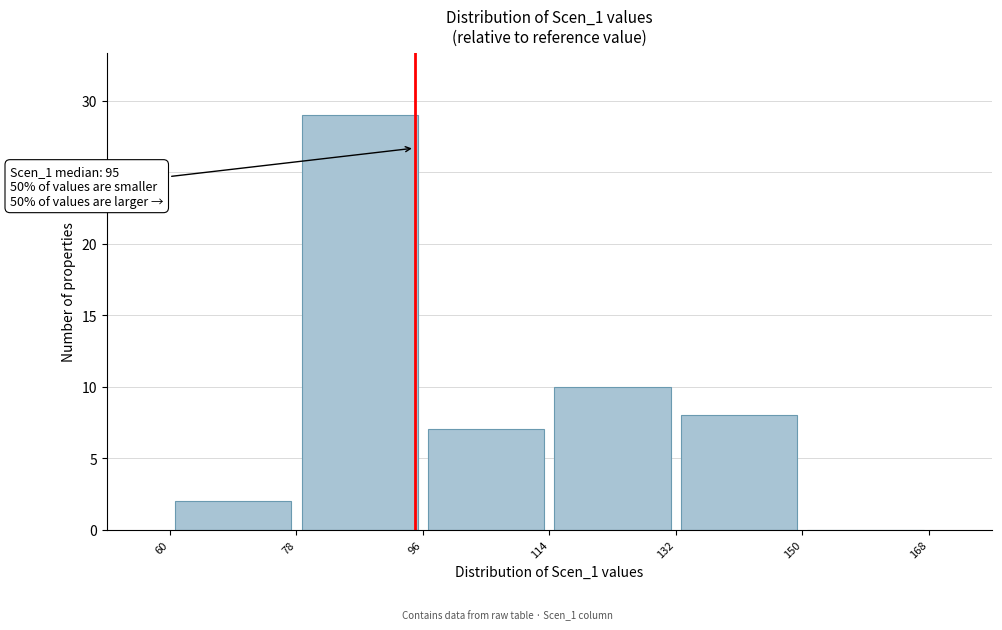

Which range on the x-axis has the tallest bar?

78 to 96